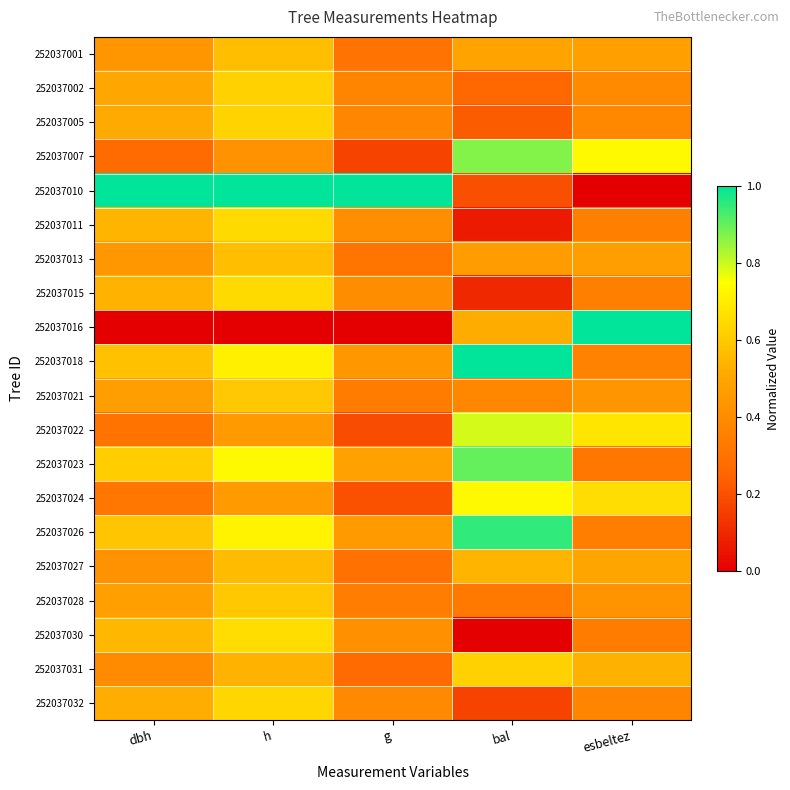

Rank the series by their maximum value, from lowest to highest.

252037027, 252037001, 252037013, 252037021, 252037028, 252037031, 252037002, 252037005, 252037032, 252037011, 252037015, 252037030, 252037024, 252037022, 252037007, 252037023, 252037026, 252037010, 252037016, 252037018